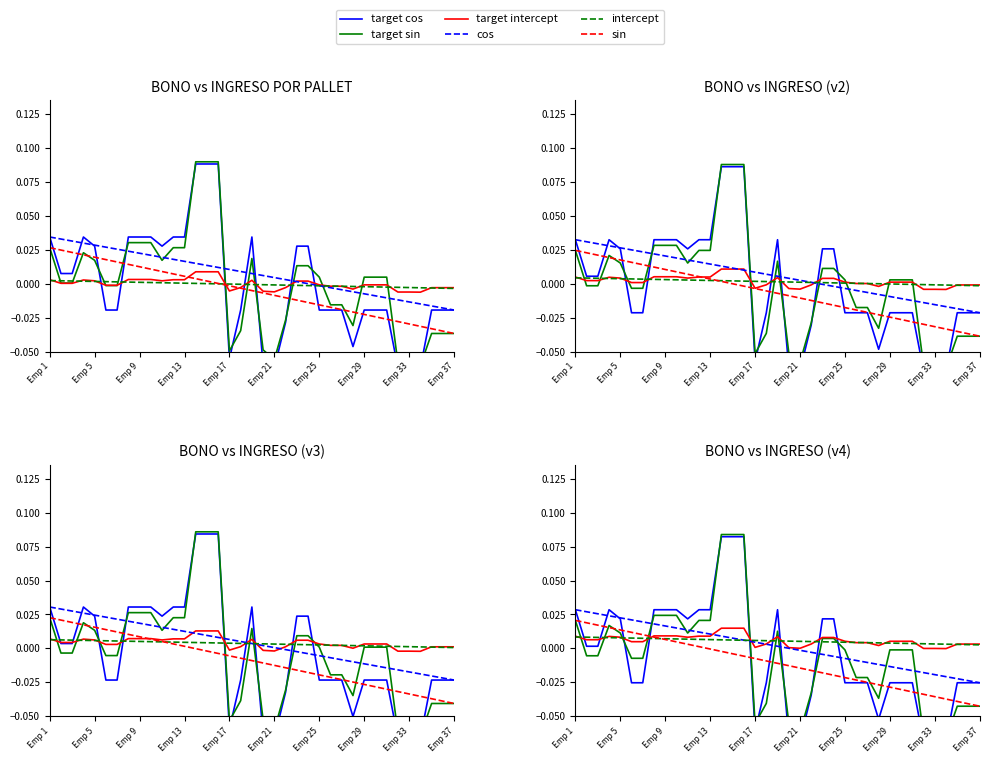

Is it true that intercept equals 0.0 at Emp 21?

True